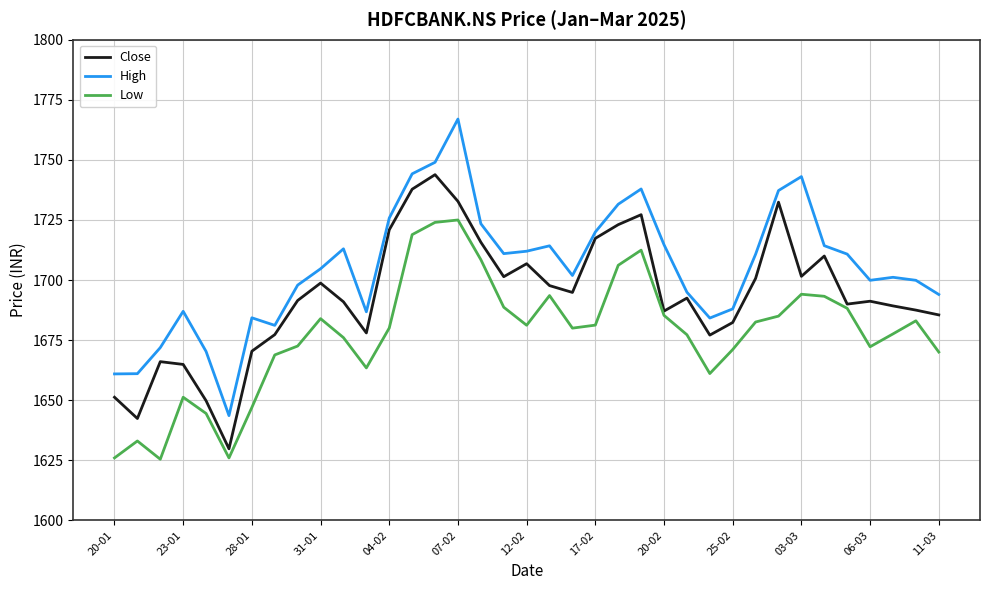

True or false: Low and Close cross at least once.

False